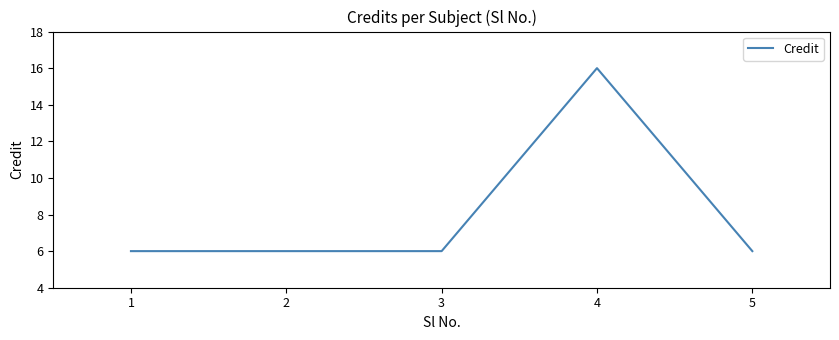

True or false: the data shows 10 at 2.

False